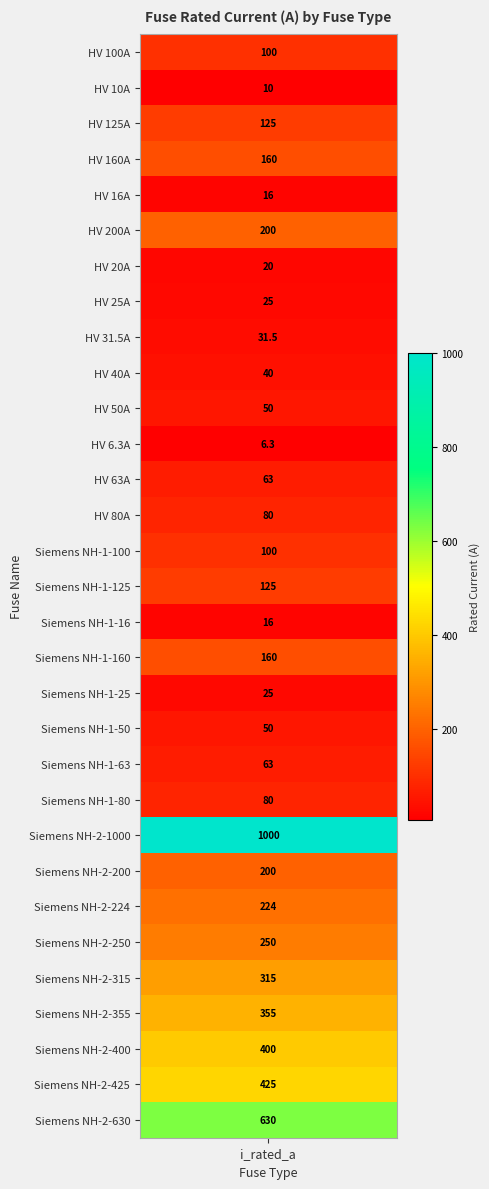

Reading left to right, extract all data points from this chart.

HV 100A=100.0	HV 10A=10.0	HV 125A=125.0	HV 160A=160.0	HV 16A=16.0	HV 200A=200.0	HV 20A=20.0	HV 25A=25.0	HV 31.5A=31.5	HV 40A=40.0	HV 50A=50.0	HV 6.3A=6.3	HV 63A=63.0	HV 80A=80.0	Siemens NH-1-100=100.0	Siemens NH-1-125=125.0	Siemens NH-1-16=16.0	Siemens NH-1-160=160.0	Siemens NH-1-25=25.0	Siemens NH-1-50=50.0	Siemens NH-1-63=63.0	Siemens NH-1-80=80.0	Siemens NH-2-1000=1000.0	Siemens NH-2-200=200.0	Siemens NH-2-224=224.0	Siemens NH-2-250=250.0	Siemens NH-2-315=315.0	Siemens NH-2-355=355.0	Siemens NH-2-400=400.0	Siemens NH-2-425=425.0	Siemens NH-2-630=630.0